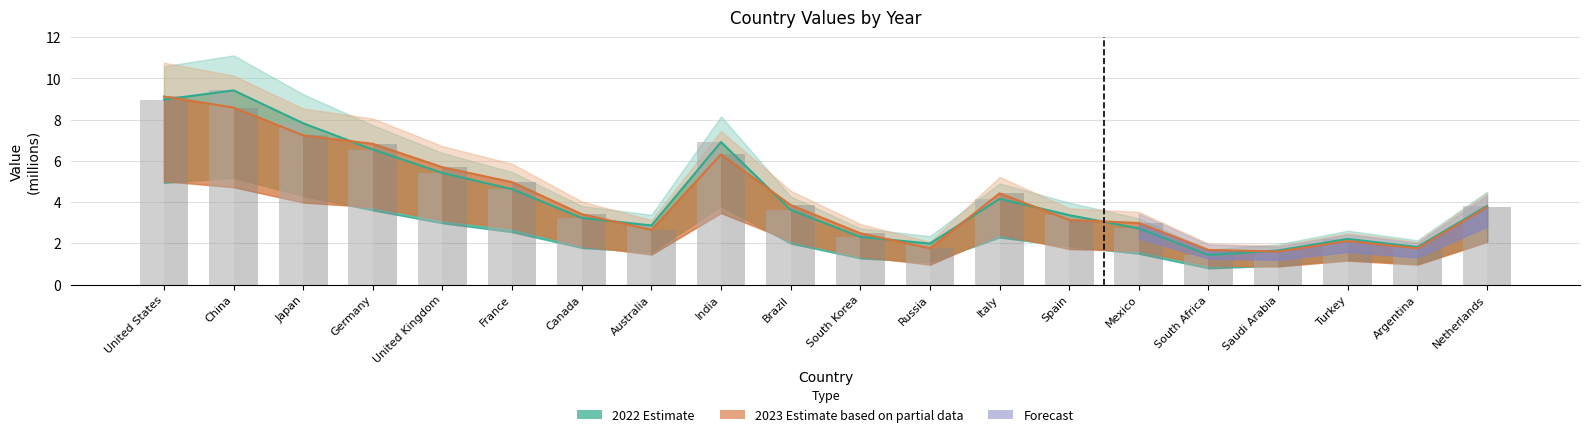

Reading left to right, list all the values displayed in this chart.

2022 bar: 9.0	9.4	7.8	6.5	5.4	4.6	3.2	2.9	6.9	3.6	2.3	2.0	4.2	3.4	2.7	1.4	1.7	2.2	1.8	3.8
2023 bar: 9.1	8.6	7.2	6.8	5.7	5.0	3.4	2.6	6.3	3.9	2.5	1.8	4.4	3.1	3.0	1.7	1.6	2.1	1.8	3.8